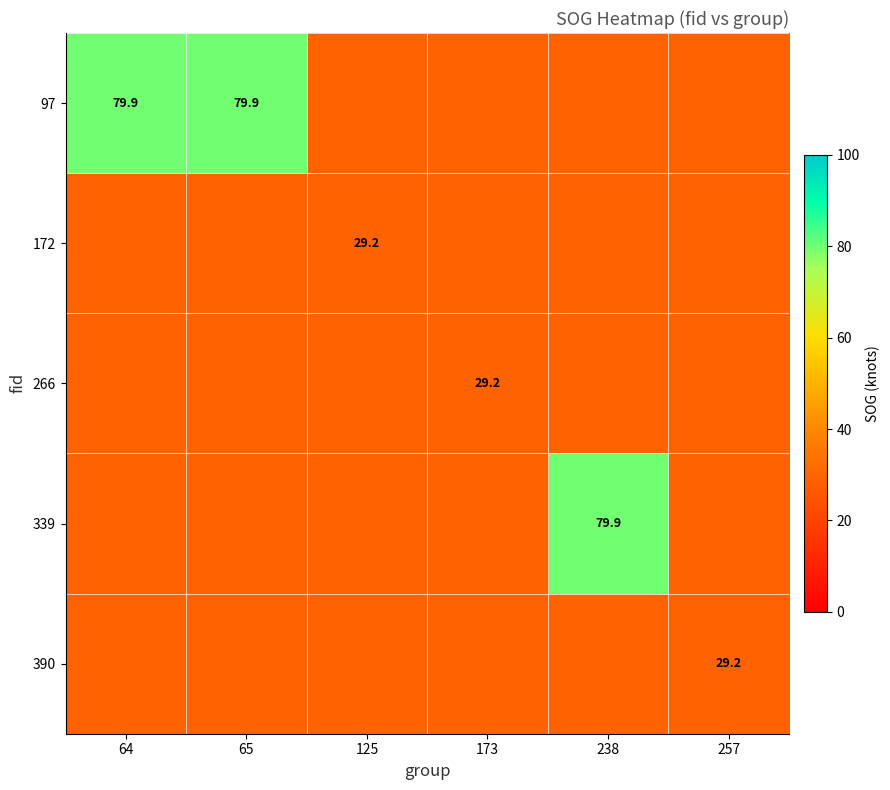

At which category does the chart reach its minimum across all series?

125